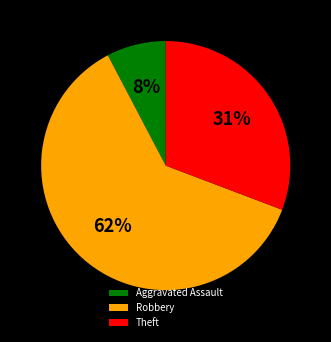

Rank the categories by value from highest to lowest.

Robbery, Theft, Aggravated Assault